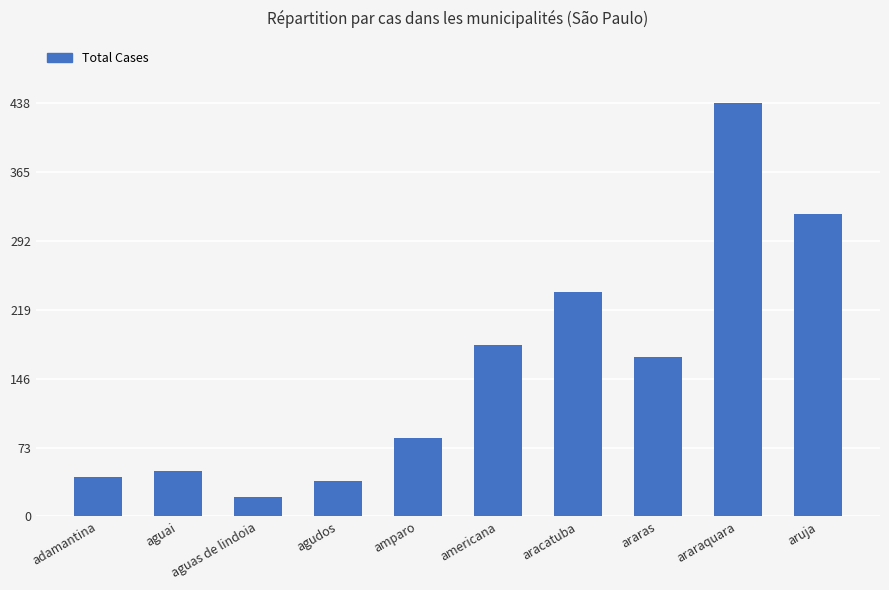

Which label corresponds to the smallest value in the chart?

aguas de lindoia